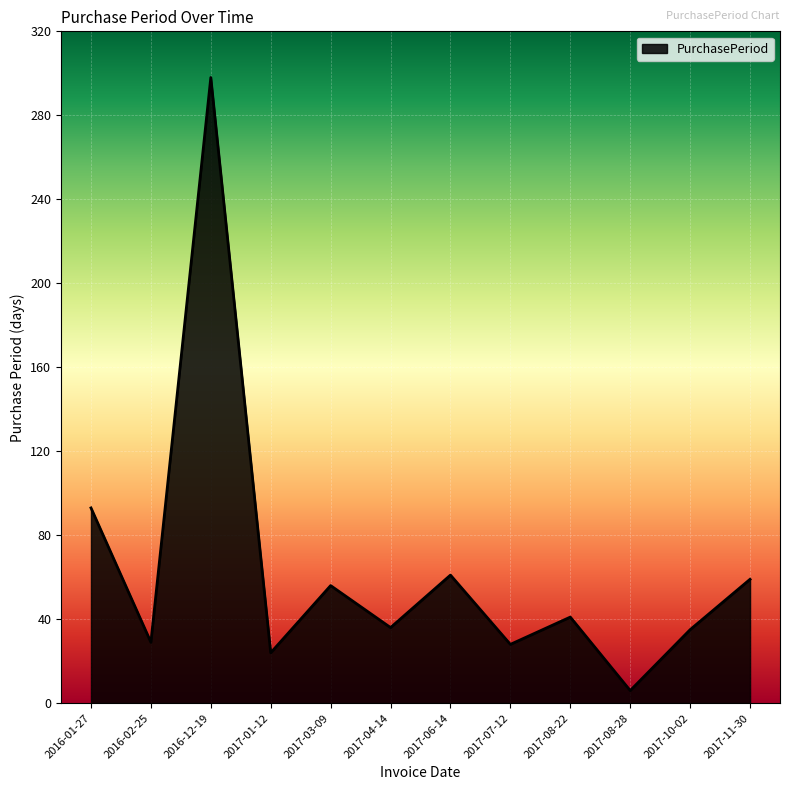

Which label corresponds to the largest value in the chart?

2016-12-19